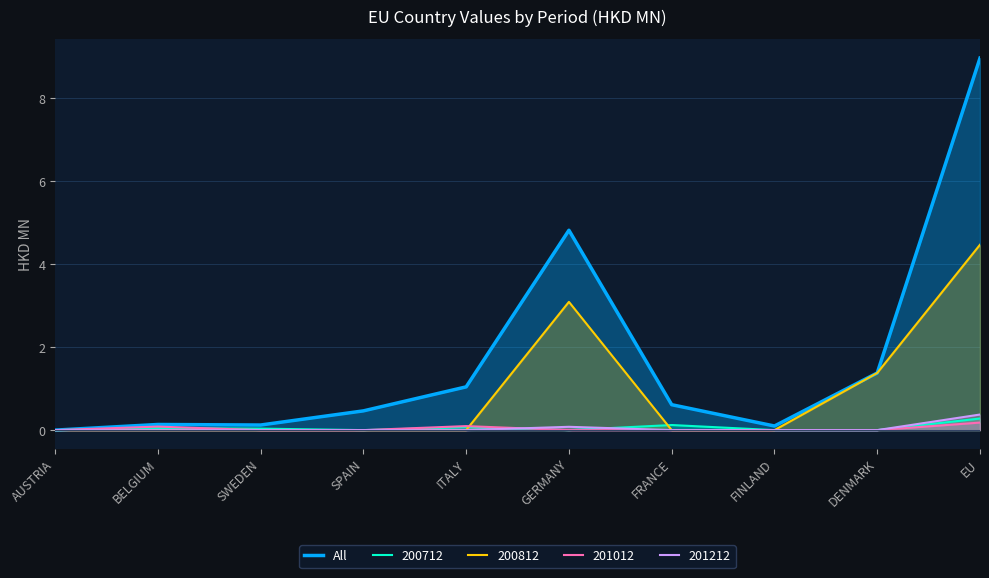

List the labels in order of value, smallest first.

AUSTRIA, FINLAND, SWEDEN, BELGIUM, SPAIN, FRANCE, ITALY, DENMARK, GERMANY, EU